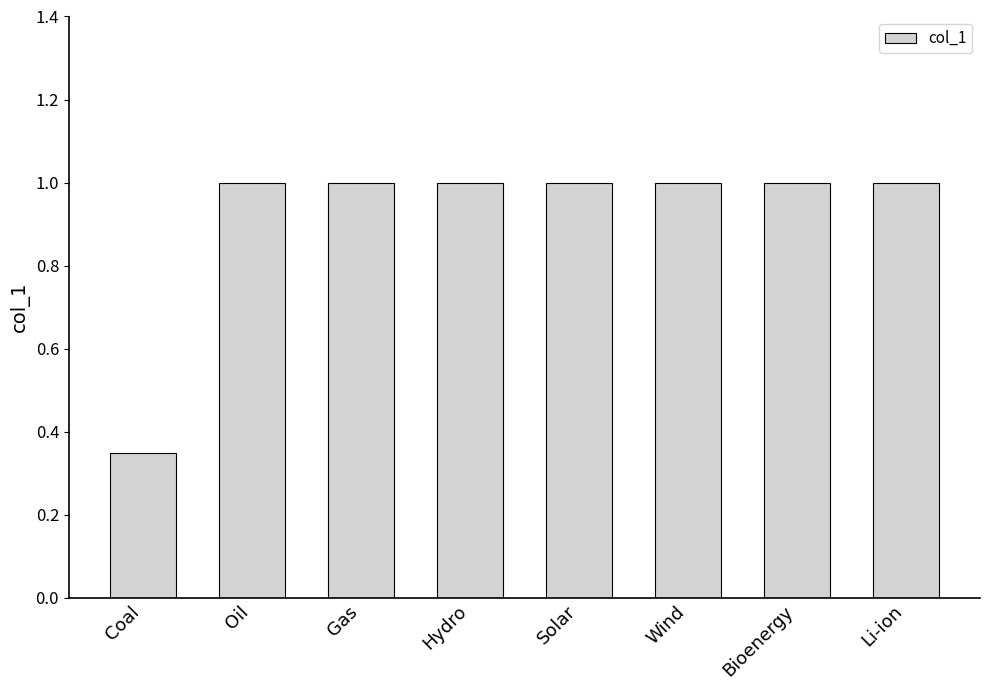

What is the average value?

0.9